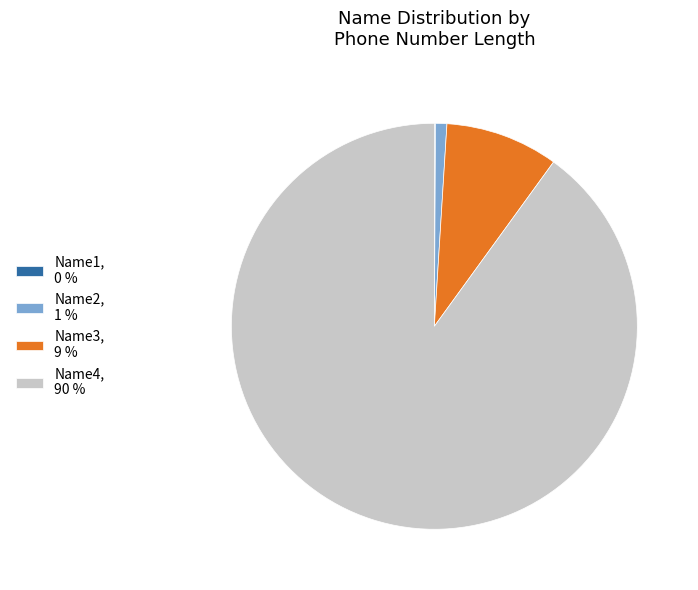

Does Name4, 90 % represent more than half of the total?

Yes